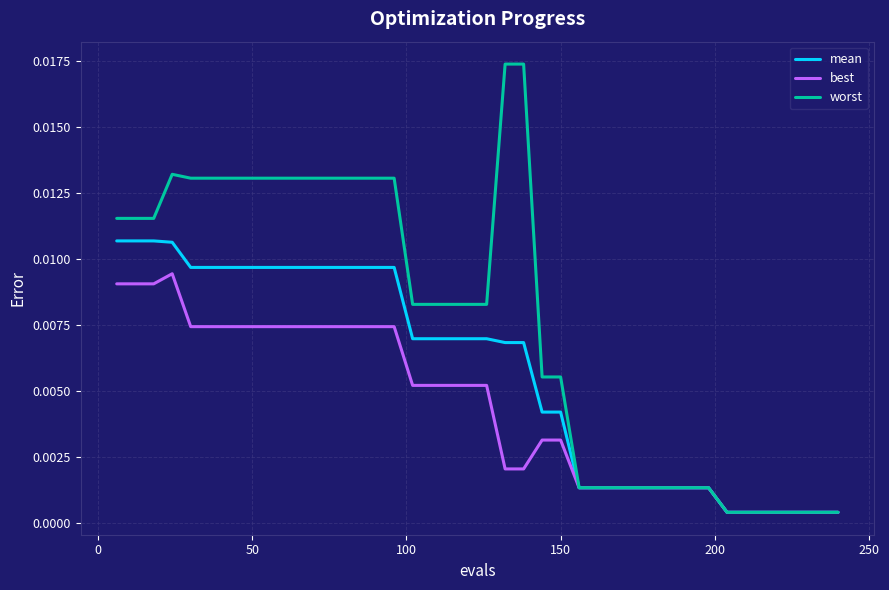

List the series in order of their peak value, lowest first.

best, mean, worst